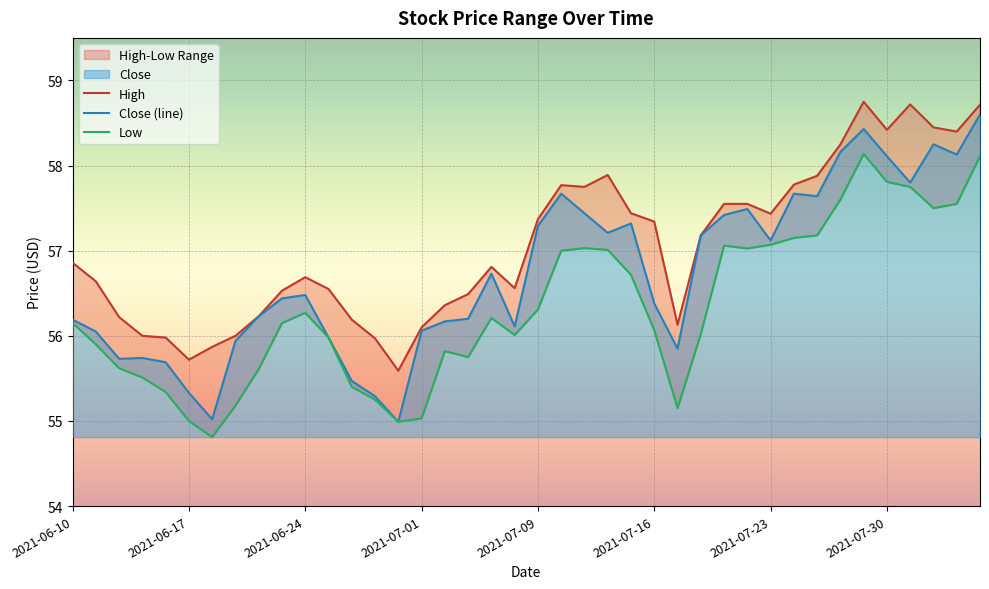

True or false: High and Low cross at least once.

False